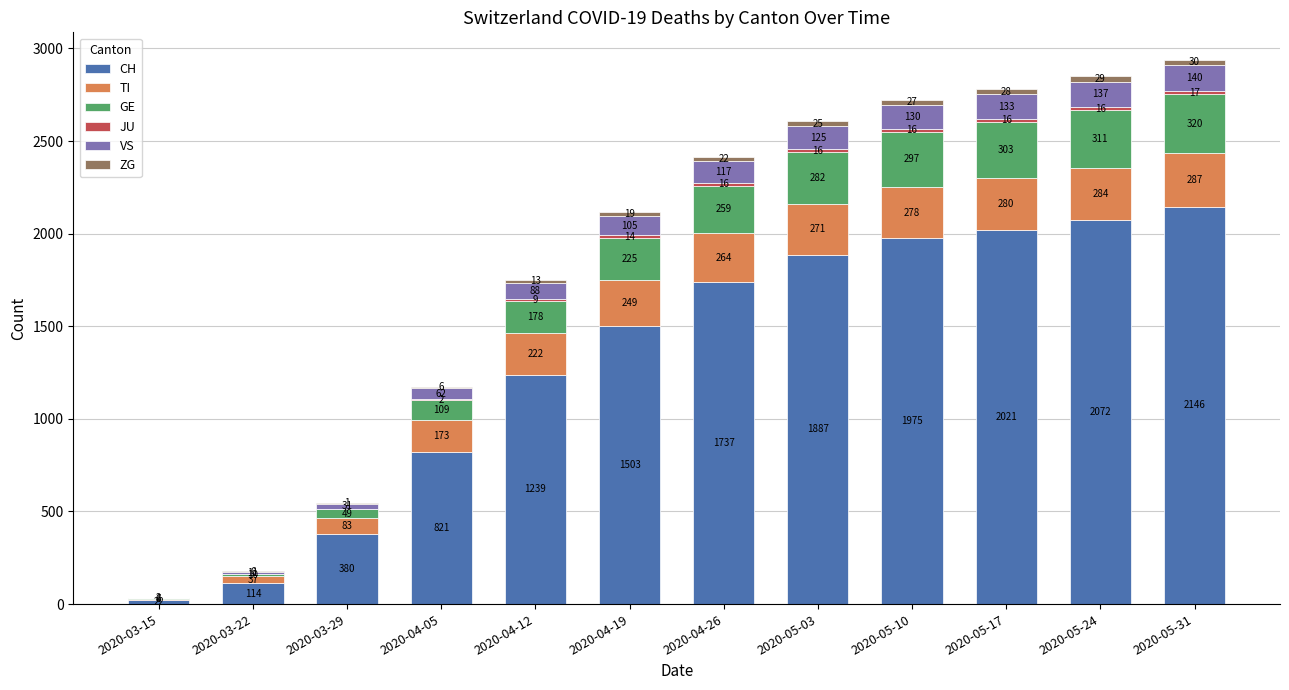

Does the chart contain stacked bars?

Yes